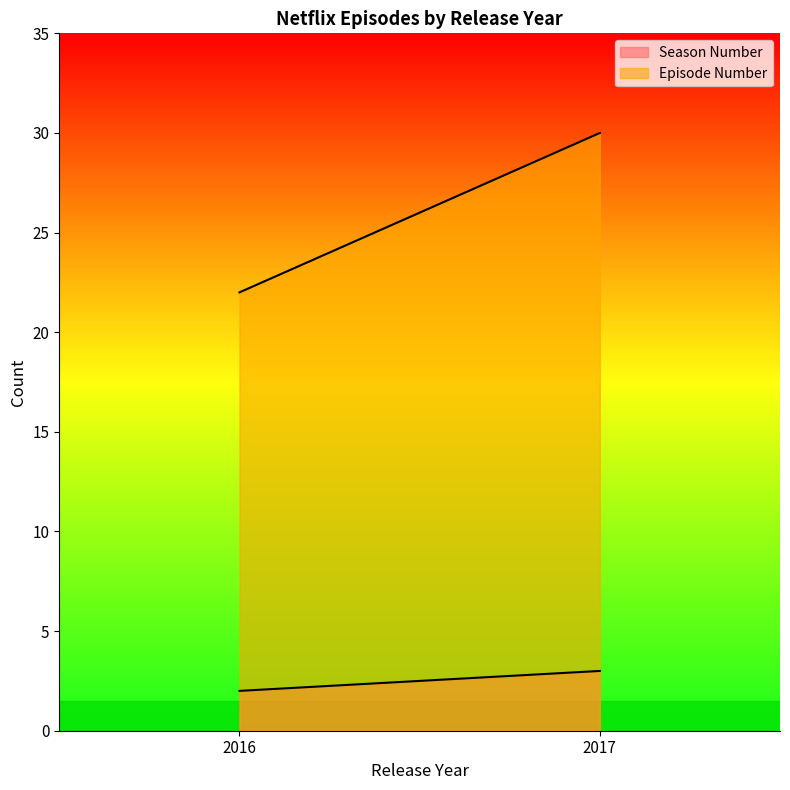

Rank the series by their maximum value, from lowest to highest.

Season Number, Episode Number